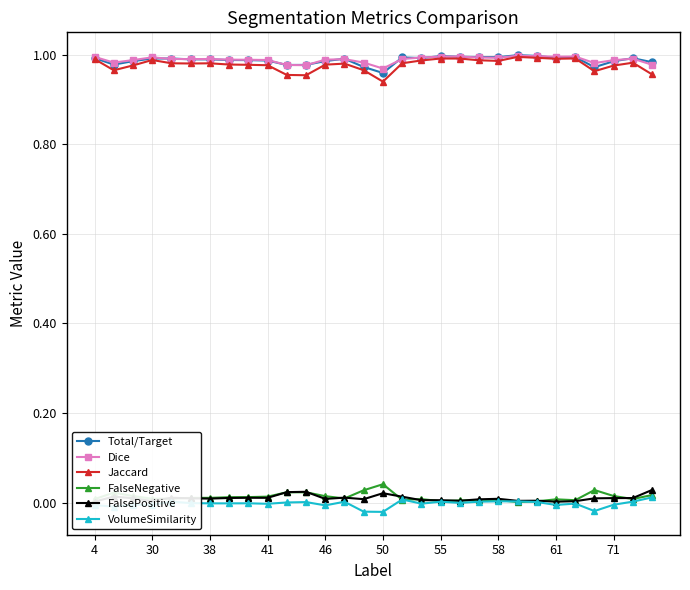

True or false: FalsePositive and Jaccard intersect in this chart.

False